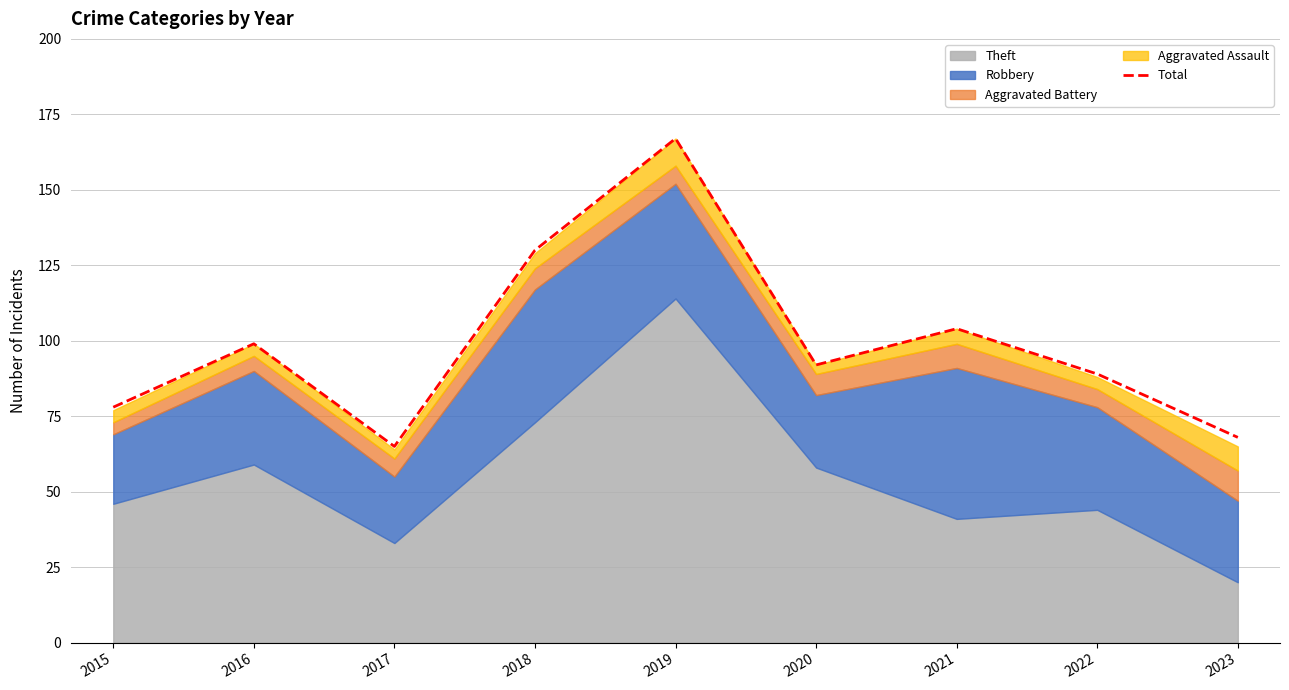

Is it true that the value at 2019 is 91?

False